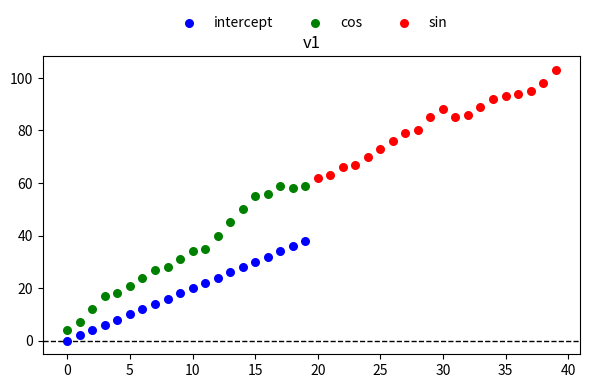

Which series has the widest spread of Y values?

cos